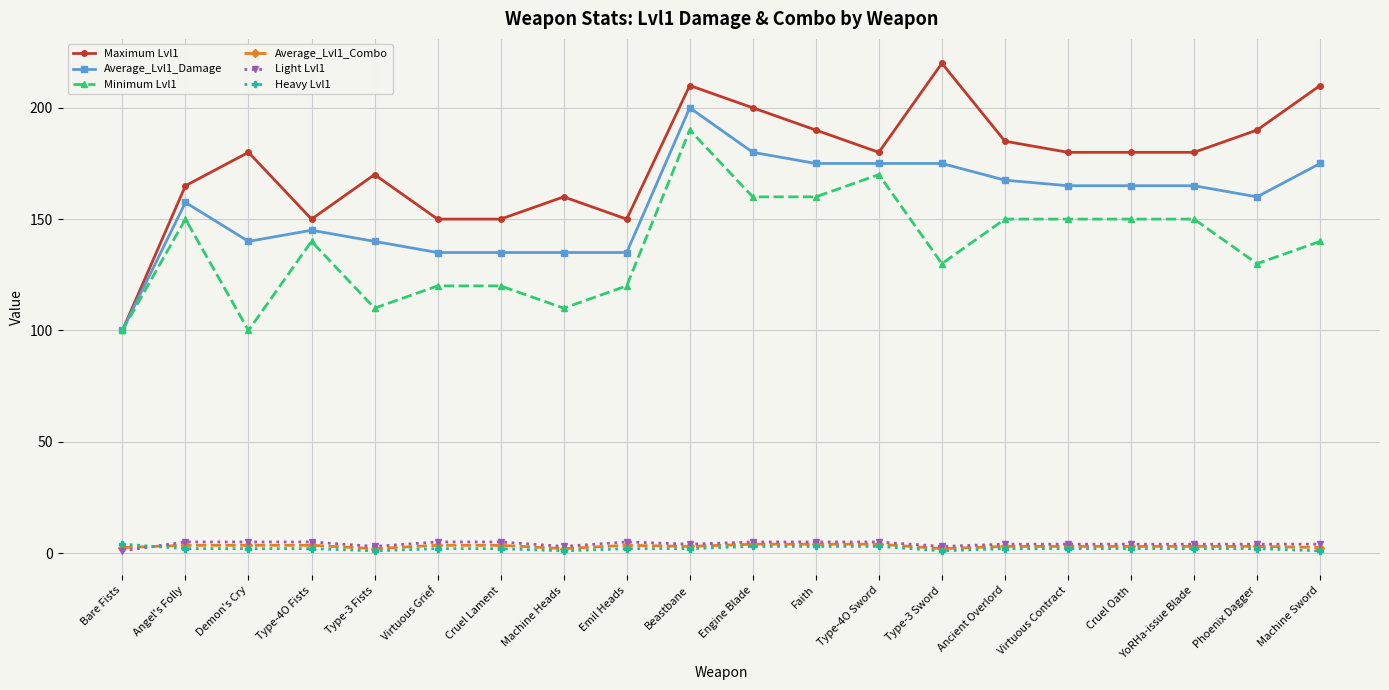

What position from the right is Virtuous Contract?

5